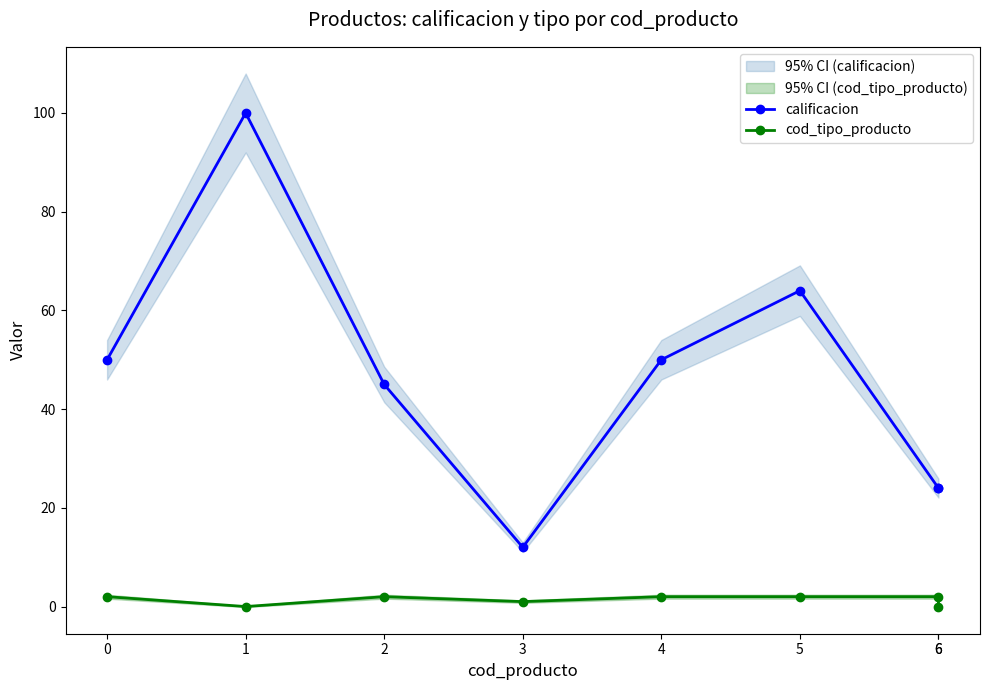

What is the highest value of the cod_tipo_producto series?

2